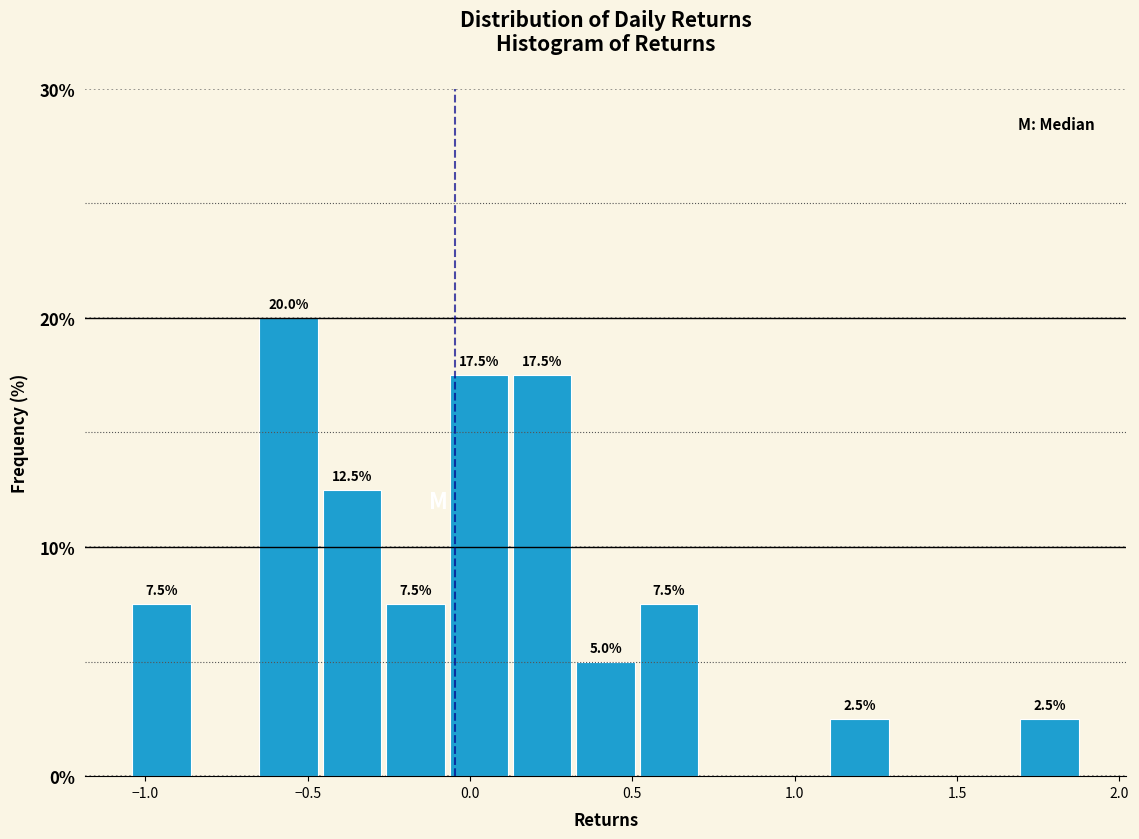

Read against the x-axis, roughly where is the centre of the tallest bar?

-0.55